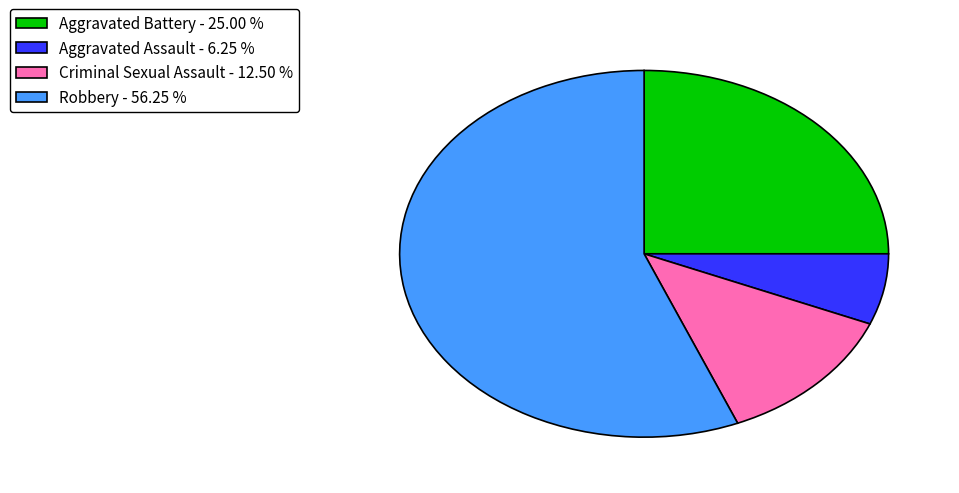

Approximately how many times larger is the value at Criminal Sexual Assault - 12.50 % compared to Aggravated Assault - 6.25 %?

2.0